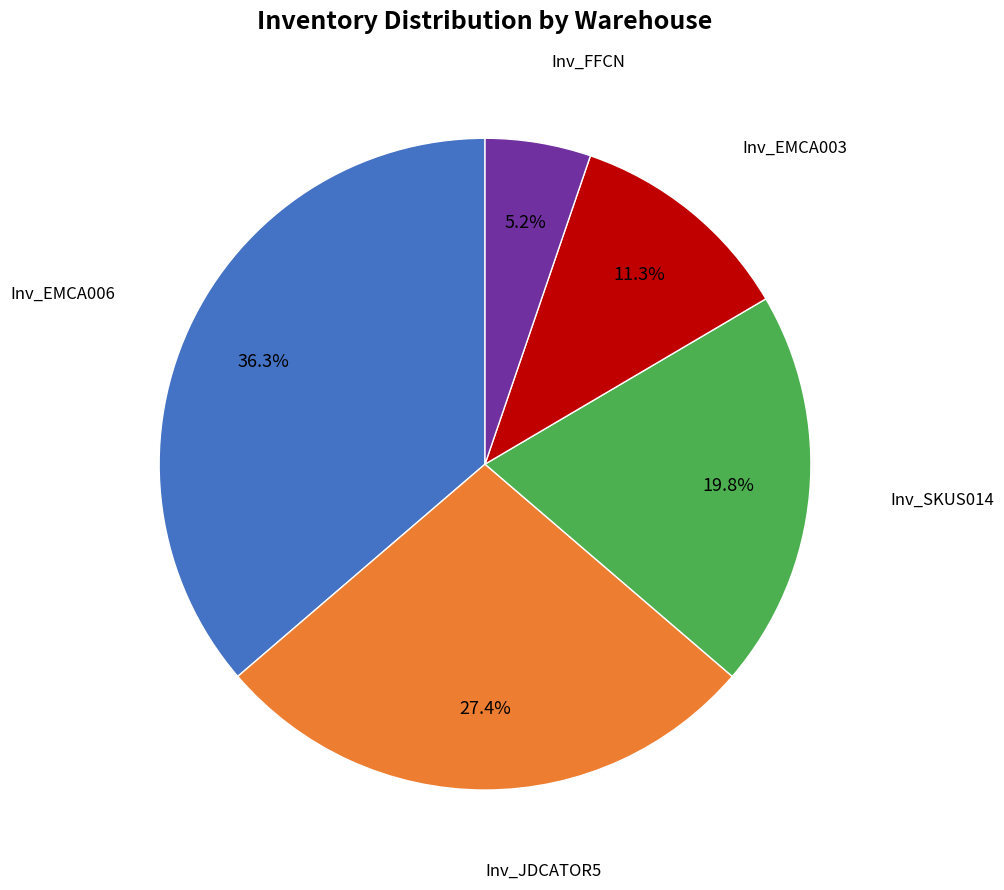

What is the smallest slice in the pie chart?

Inv_FFCN